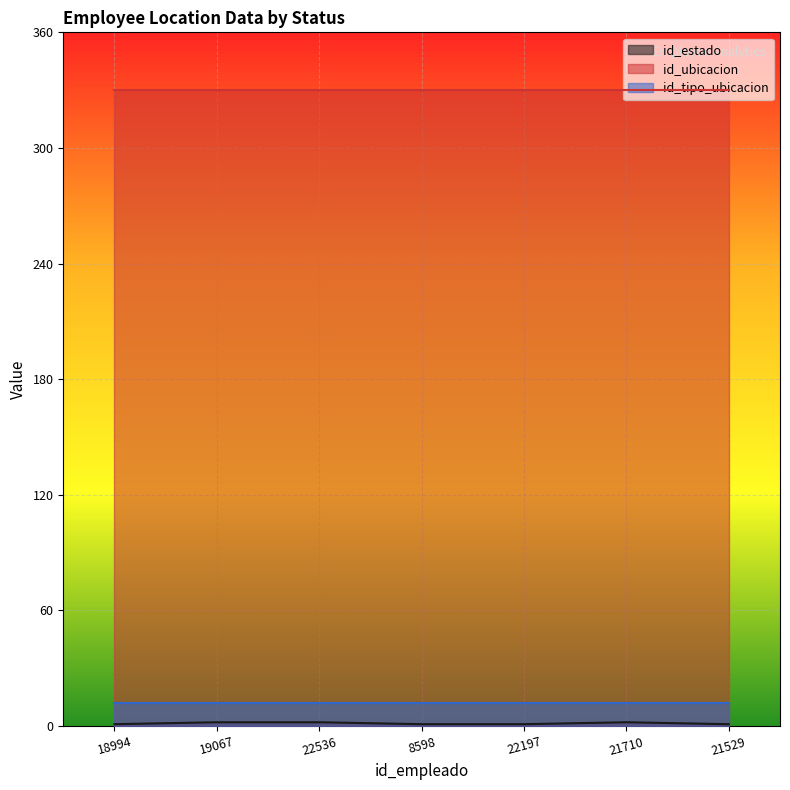

What are all the series names shown in the legend?

id_estado, id_ubicacion, id_tipo_ubicacion